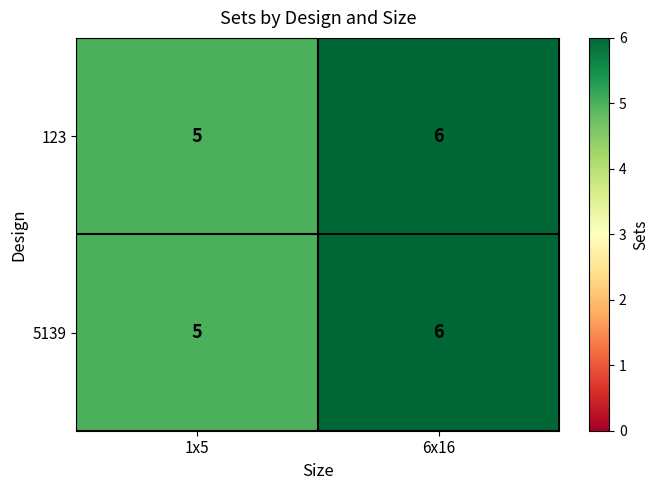

The value of 5139 at 1x5 is 5. True or false?

True